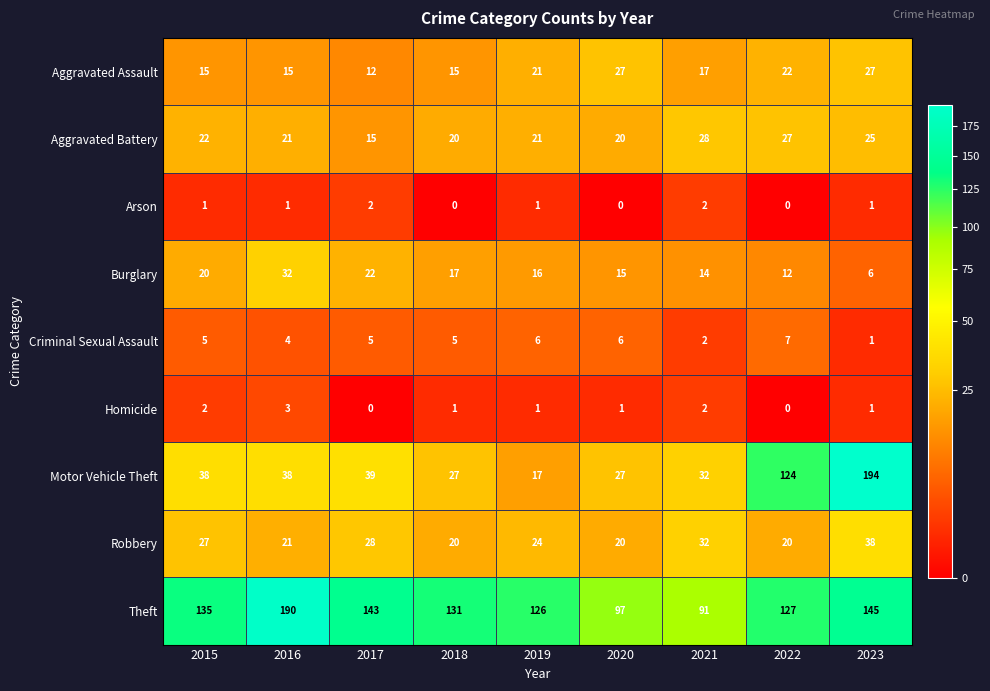

Count the number of categories in the chart.

9